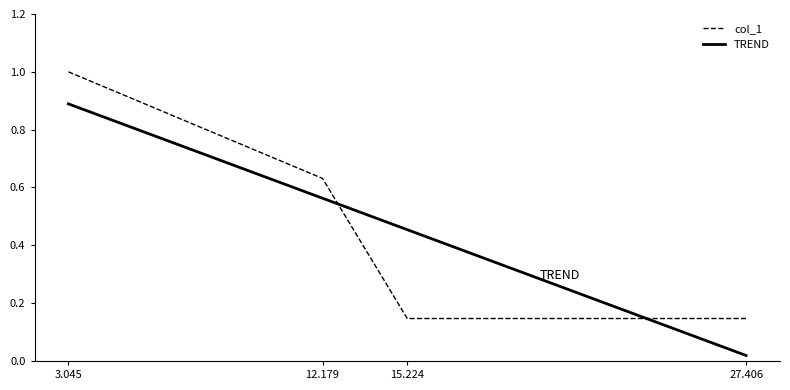

Rank the series by their maximum value, from highest to lowest.

col_1, TREND